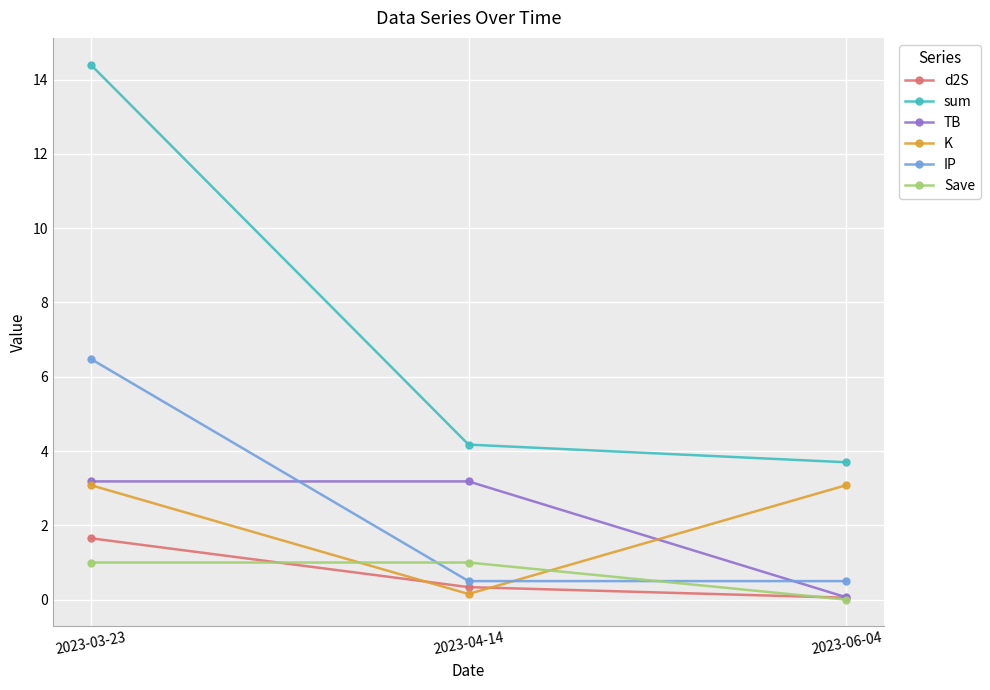

Reading right to left, what are all the values shown in this chart?

d2S: 2023-06-04=0.1	2023-04-14=0.3	2023-03-23=1.7
sum: 2023-06-04=3.7	2023-04-14=4.2	2023-03-23=14.4
TB: 2023-06-04=0.1	2023-04-14=3.2	2023-03-23=3.2
K: 2023-06-04=3.1	2023-04-14=0.2	2023-03-23=3.1
IP: 2023-06-04=0.5	2023-04-14=0.5	2023-03-23=6.5
Save: 2023-06-04=0.0	2023-04-14=1.0	2023-03-23=1.0